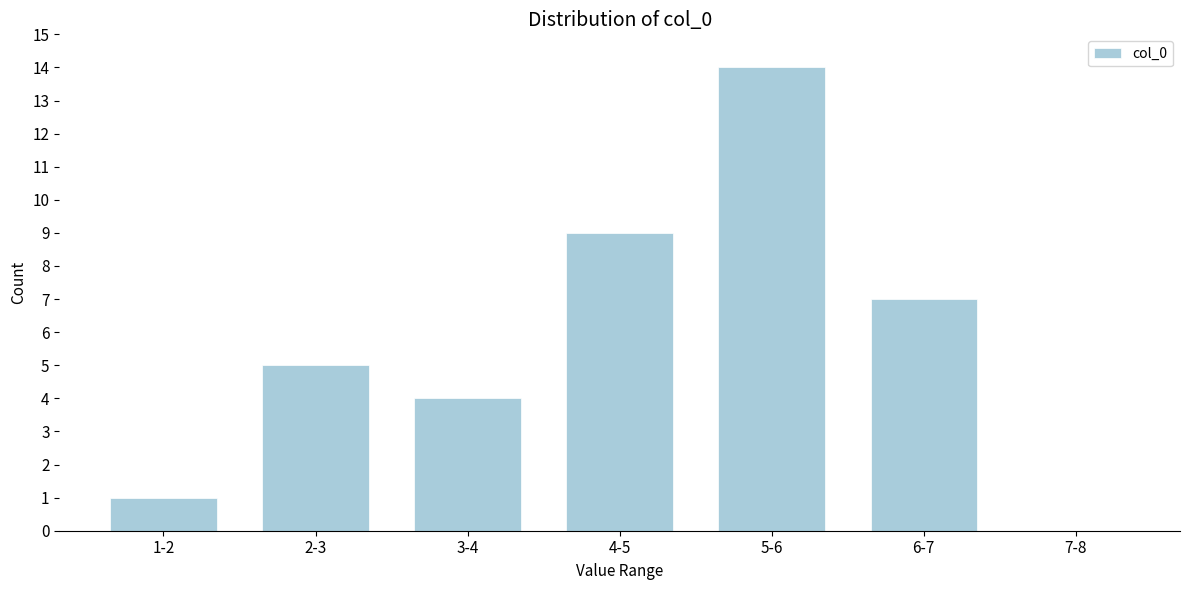

Reading left to right, what are all the values shown in this chart?

1-2=1	2-3=5	3-4=4	4-5=9	5-6=14	6-7=7	7-8=0